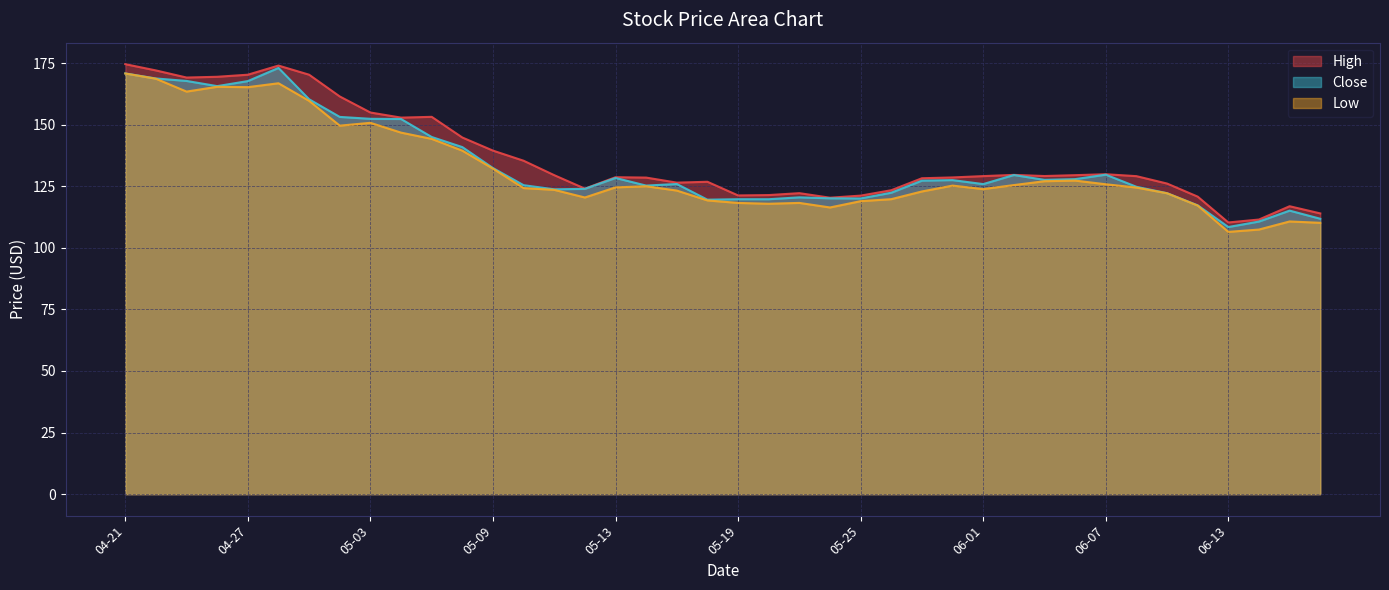

Reading left to right, transcribe all the data shown in this chart.

High: 174.5	172.0	169.1	169.4	170.3	174.0	170.3	161.4	154.9	152.8	153.2	144.8	139.4	135.3	129.5	124.0	128.7	128.5	126.5	126.8	121.2	121.4	122.2	120.3	121.2	123.4	128.2	128.6	129.1	129.6	129.1	129.5	129.9	129.1	126.1	120.8	110.3	111.5	116.9	114.0
Close: 170.8	168.7	167.7	165.6	167.7	173.0	160.3	153.1	152.4	152.3	145.0	140.9	132.4	125.4	123.7	123.9	128.3	125.2	125.9	119.5	119.7	119.7	120.5	120.1	120.0	122.4	127.3	127.5	125.9	129.5	127.6	127.9	129.7	124.8	122.2	117.2	108.4	110.7	115.1	111.8
Low: 170.8	168.6	163.4	165.4	165.2	166.8	159.7	149.6	150.7	146.8	144.2	139.4	132.1	124.2	123.5	120.4	124.5	125.0	123.2	119.2	118.2	117.9	118.2	116.4	118.9	119.7	122.9	125.2	123.8	125.5	127.0	127.3	125.8	124.5	122.1	117.1	106.5	107.4	110.7	110.1